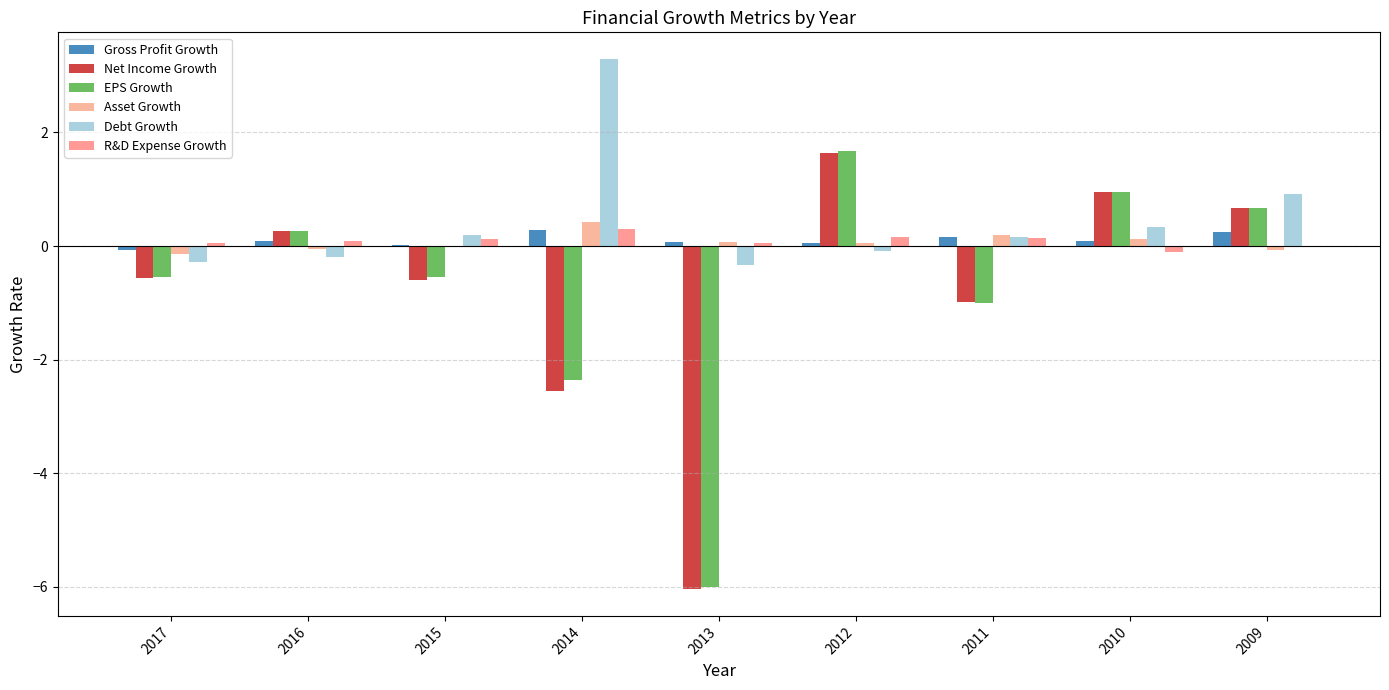

Rank the series by their maximum value, from lowest to highest.

Gross Profit Growth, R&D Expense Growth, Asset Growth, Net Income Growth, EPS Growth, Debt Growth